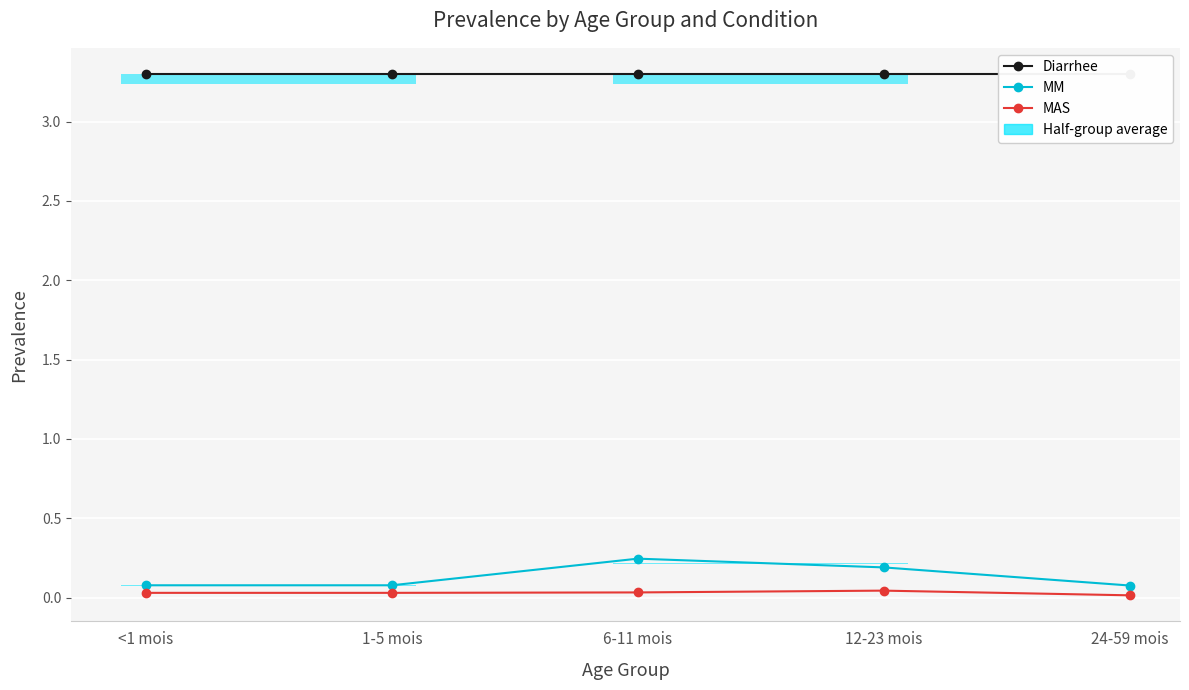

What is the label of the 4th point from the right?

1-5 mois